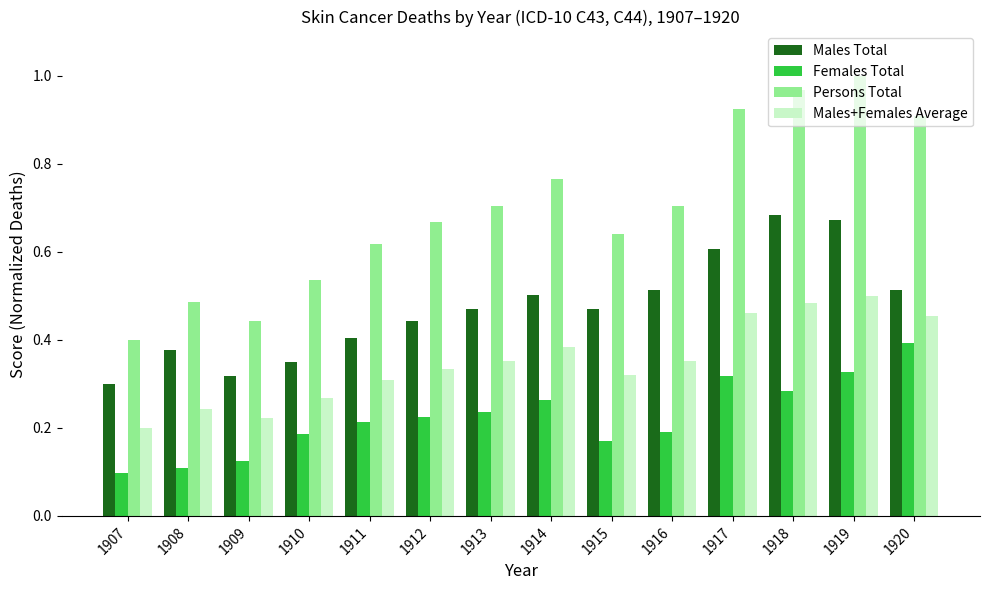

At 1914, list the series in order from smallest to largest.

Females Total, Males+Females Average, Males Total, Persons Total